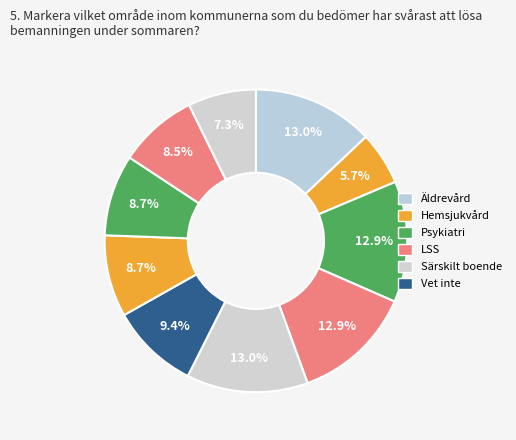

Count the number of slices in the pie.

10